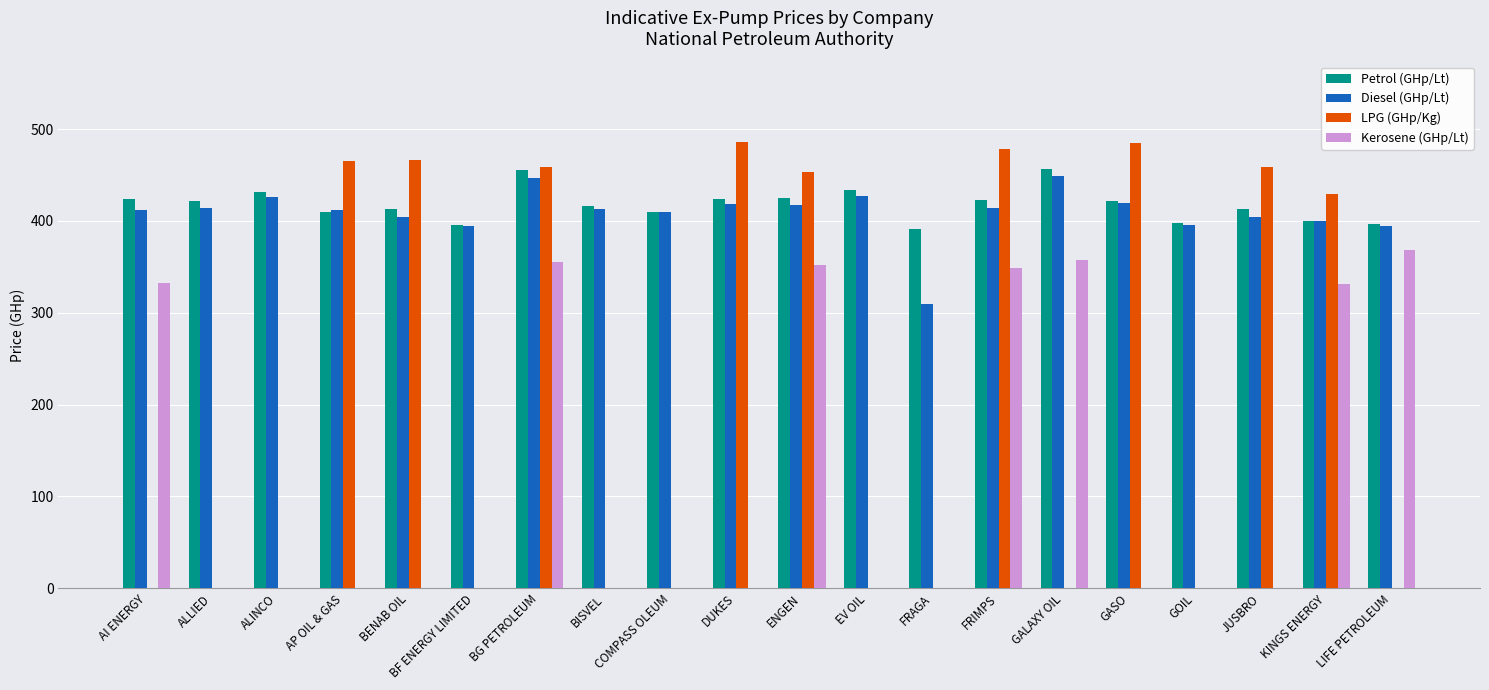

Is it true that Petrol (GHp/Lt) equals 218.6 at KINGS ENERGY?

False